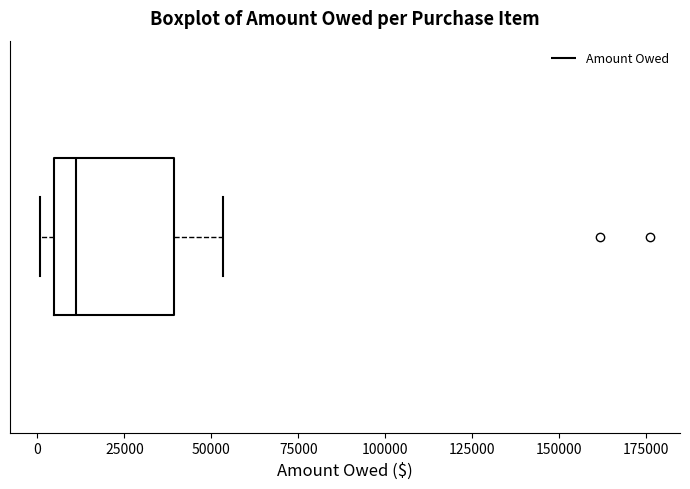

Where does the median line of the box sit on the x-axis? The values are not printed on the chart, so give them approximately, as read against the axis.

10000